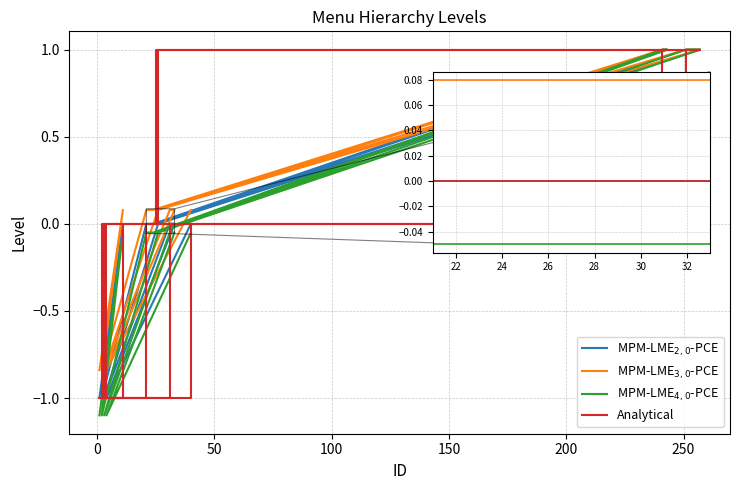

True or false: MPM-LME$_{2,0}$-PCE has more than 2 interior local peaks.

False